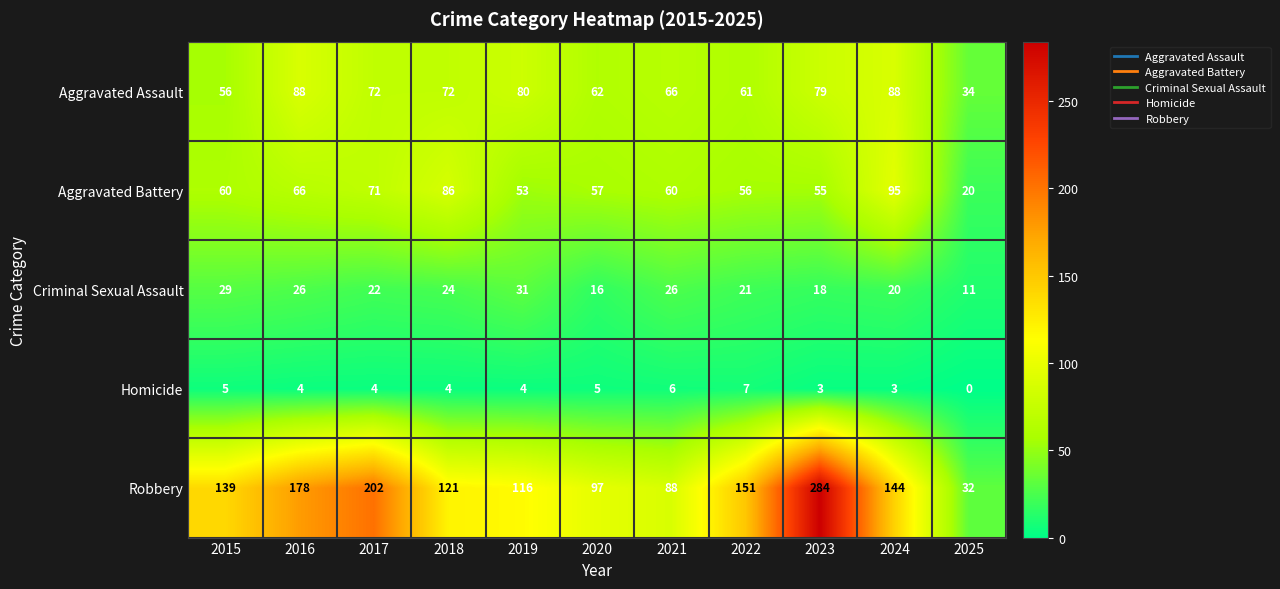

At 2018, list the series in order from largest to smallest.

Robbery, Aggravated Battery, Aggravated Assault, Criminal Sexual Assault, Homicide